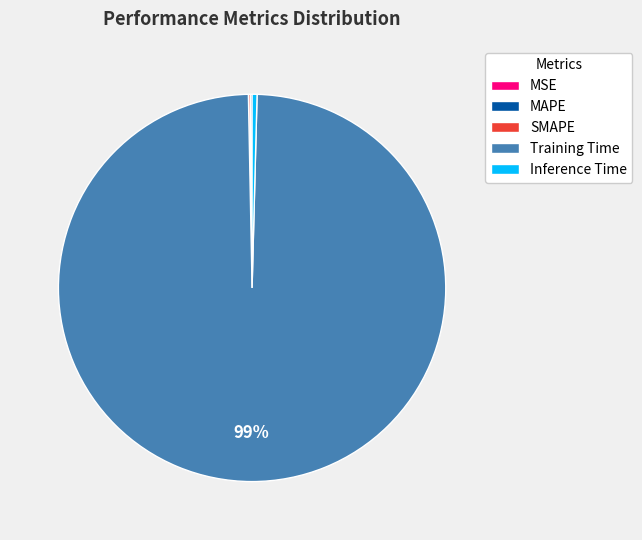

To the nearest percent, what is the average slice percentage?

20%